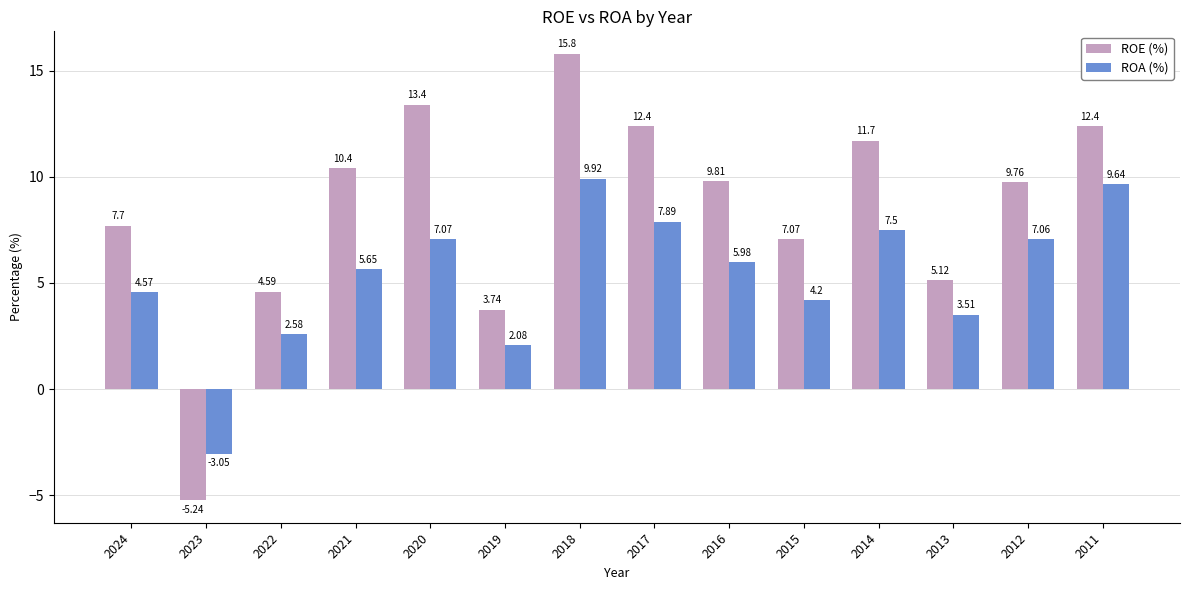

The ROA (%) series shows -1.5 at 2023. True or false?

False